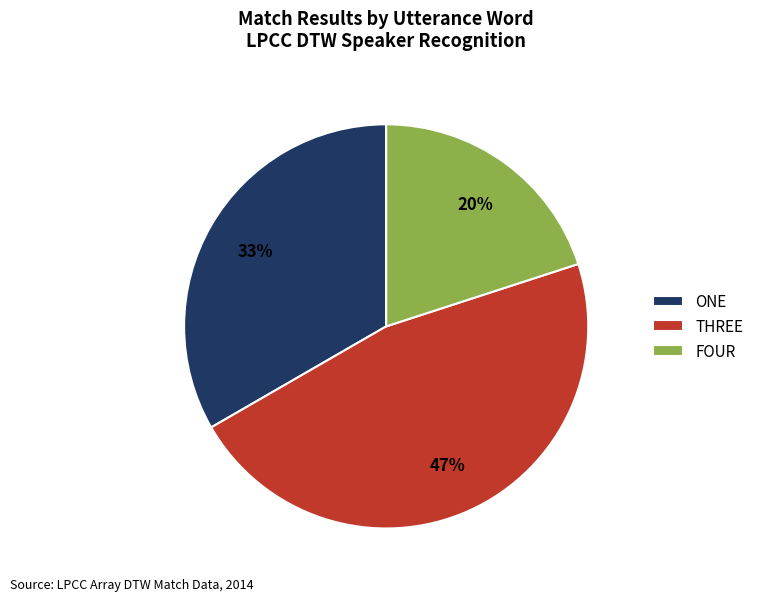

To the nearest percent, what is the average slice percentage?

33%